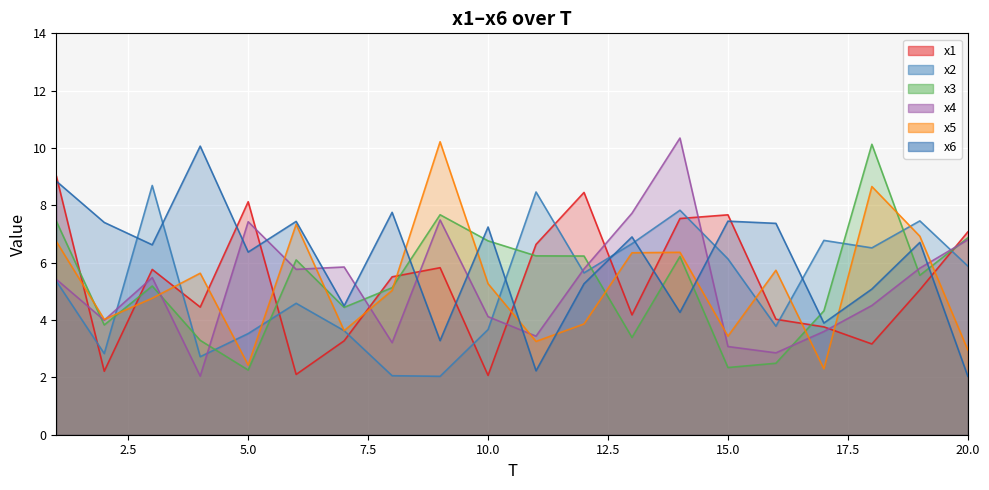

Where do x2 and x3 first cross each other?

2 and 3